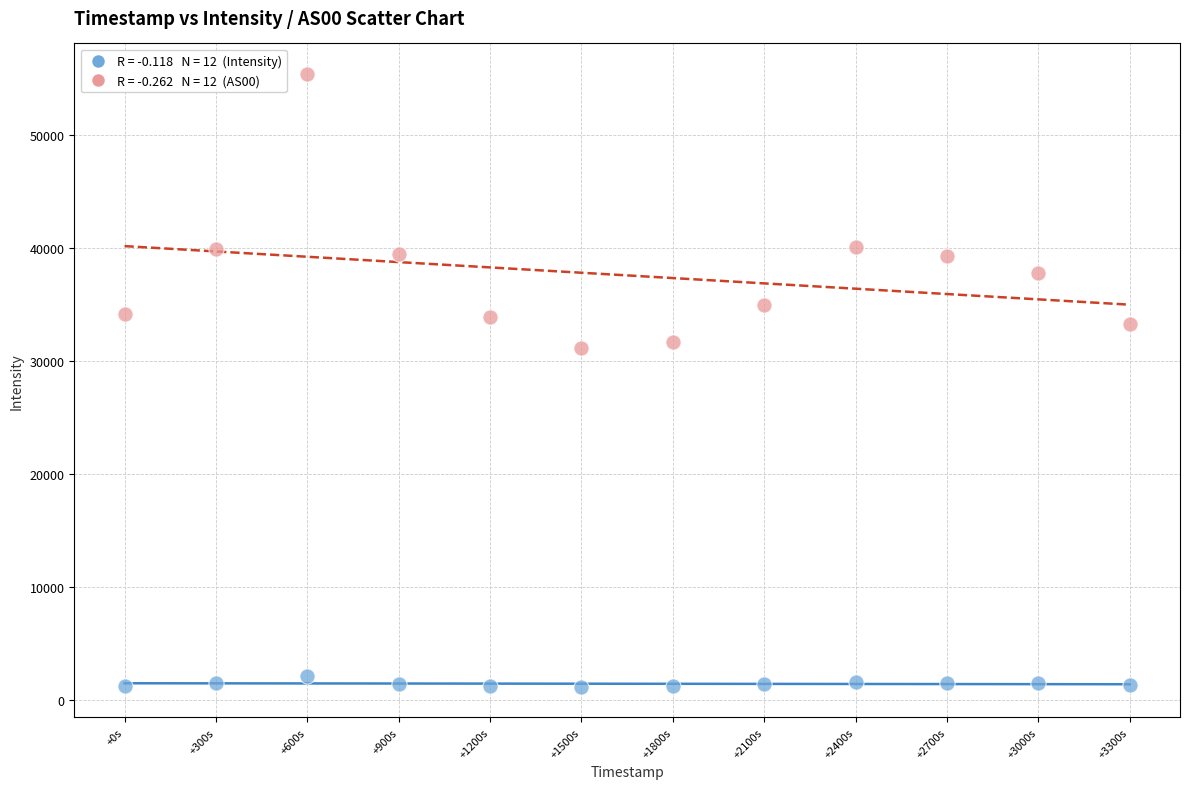

Across all data points, what is the range of X values (max minus min)?

3300.0